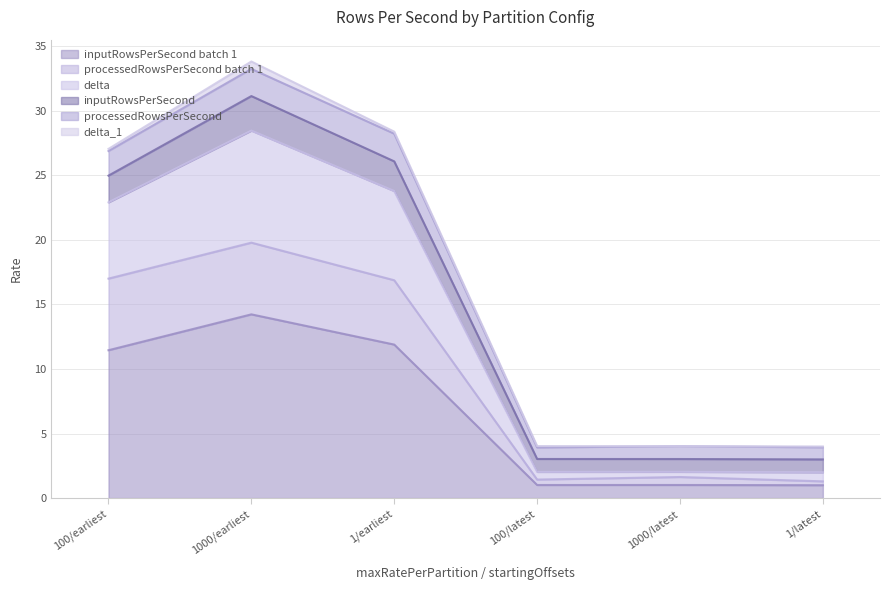

At which category is the sum across all series the highest?

1000/earliest